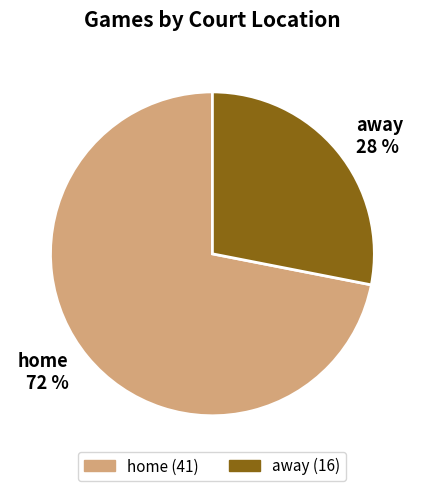

Approximately how many times larger is the value at home compared to away?

2.6